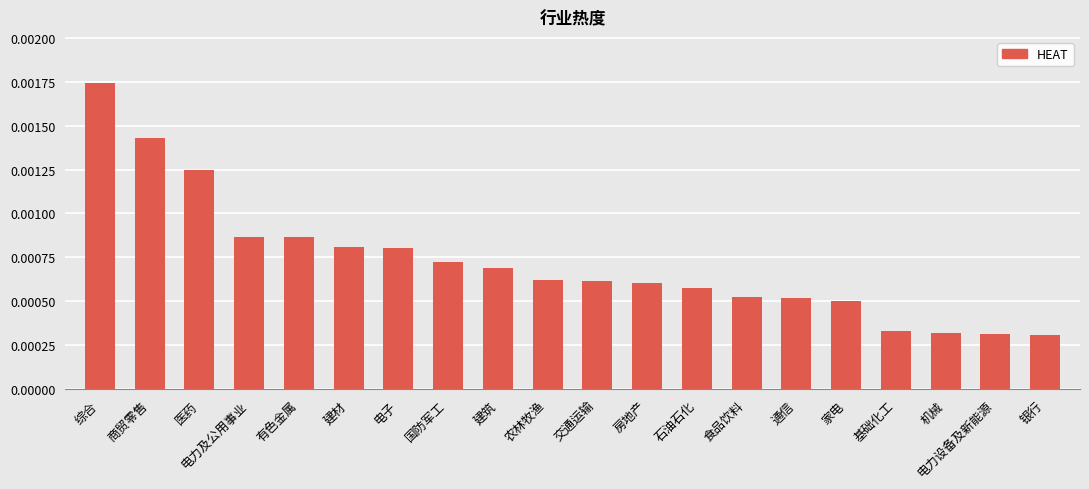

Between 综合 and 电力及公用事业, which is larger?

综合